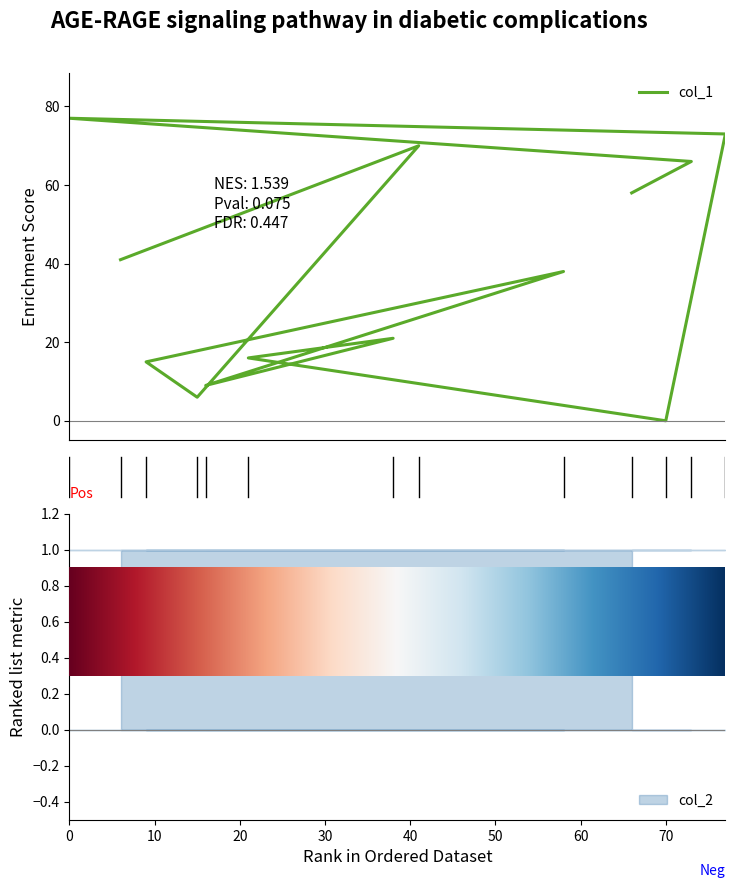

What is the greatest value displayed?

77